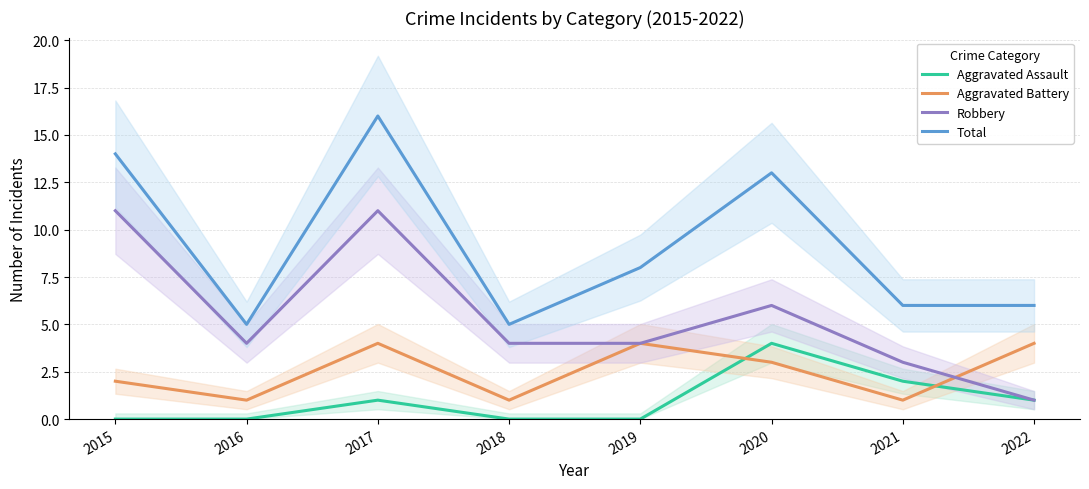

True or false: Aggravated Assault and Total cross at least once.

False